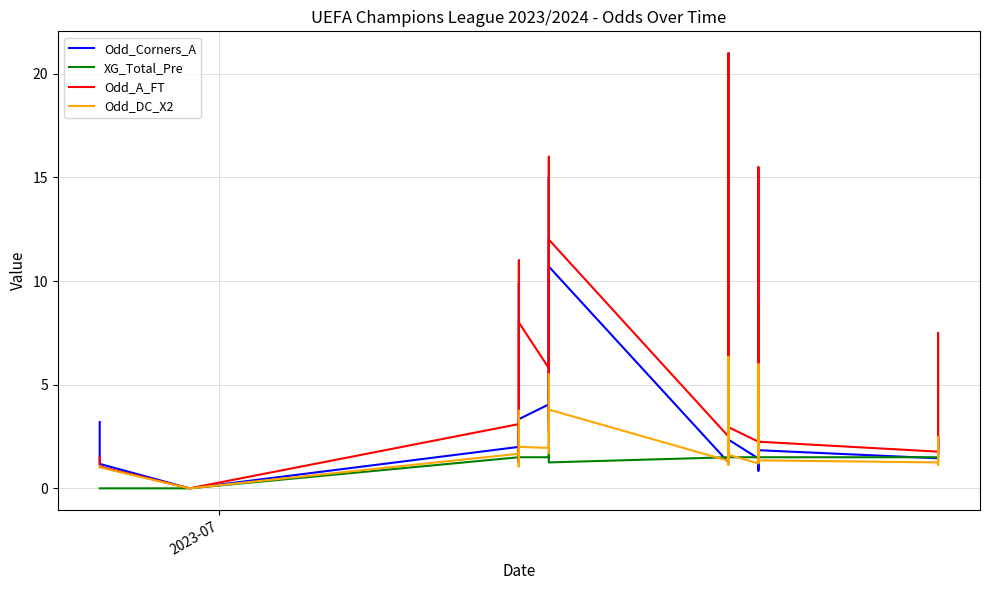

Is it true that Odd_Corners_A equals 1.5 at 37?

False